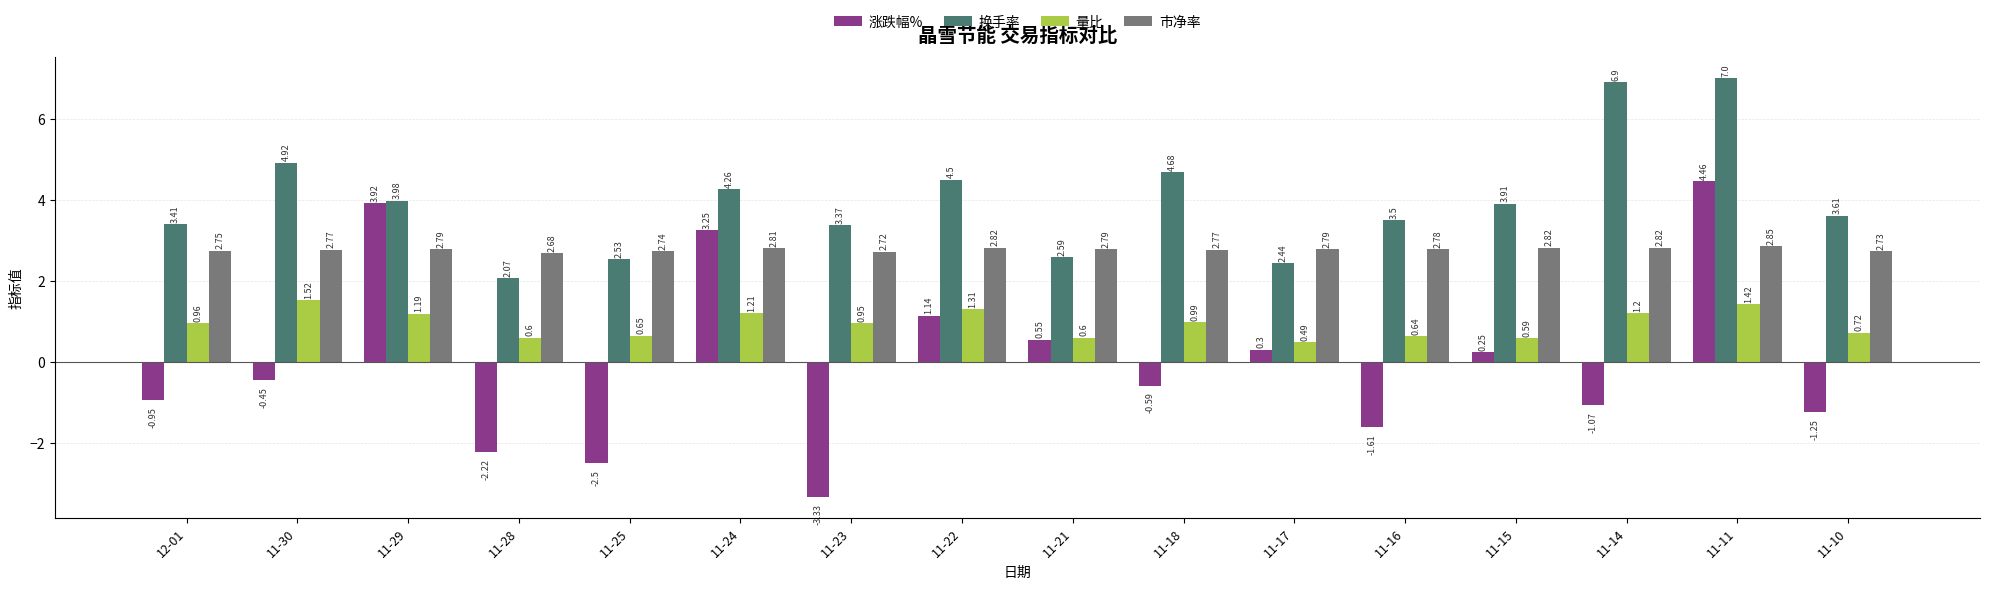

What is the difference between the 量比 values at 11-23 and 11-22?

0.4